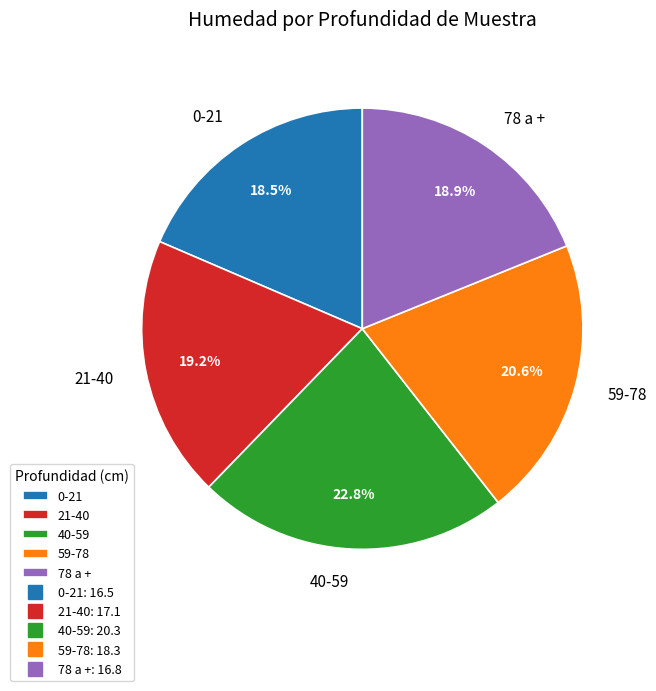

To the nearest percent, what portion does 78 a + represent?

19%